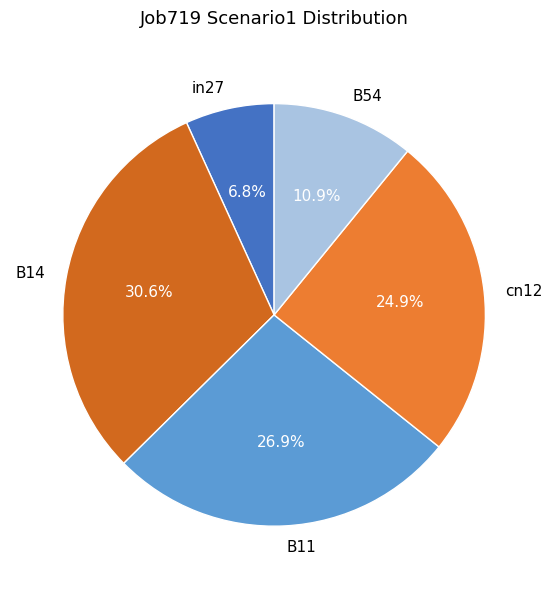

What is the smallest slice in the pie chart?

in27